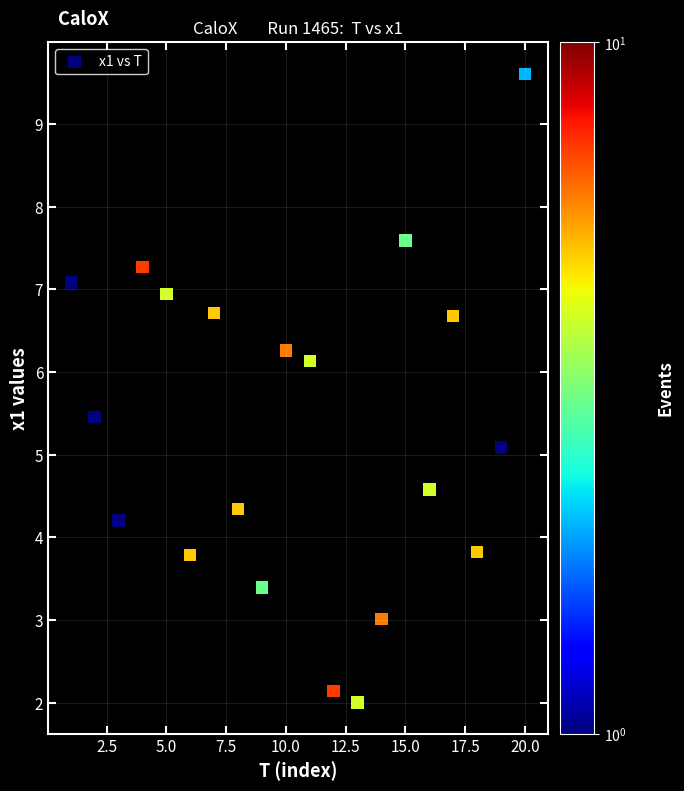

What Y value in the scatter plot is closest to 5?

5.1